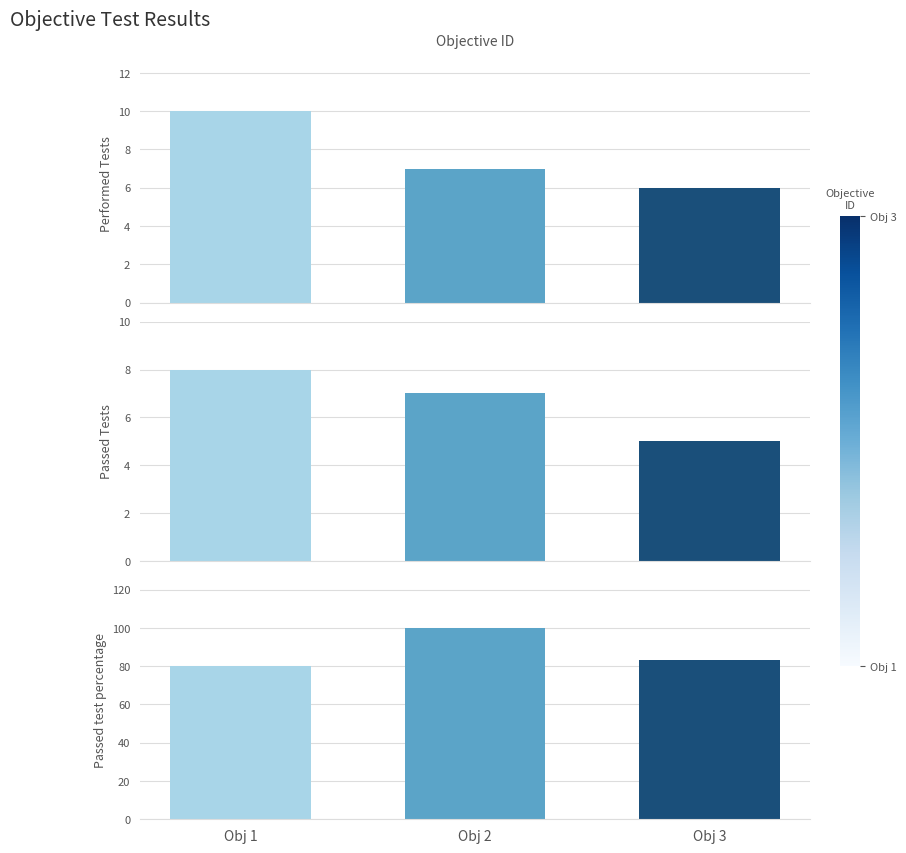

Is it true that Performed Tests equals 3.1 at Obj 2?

False